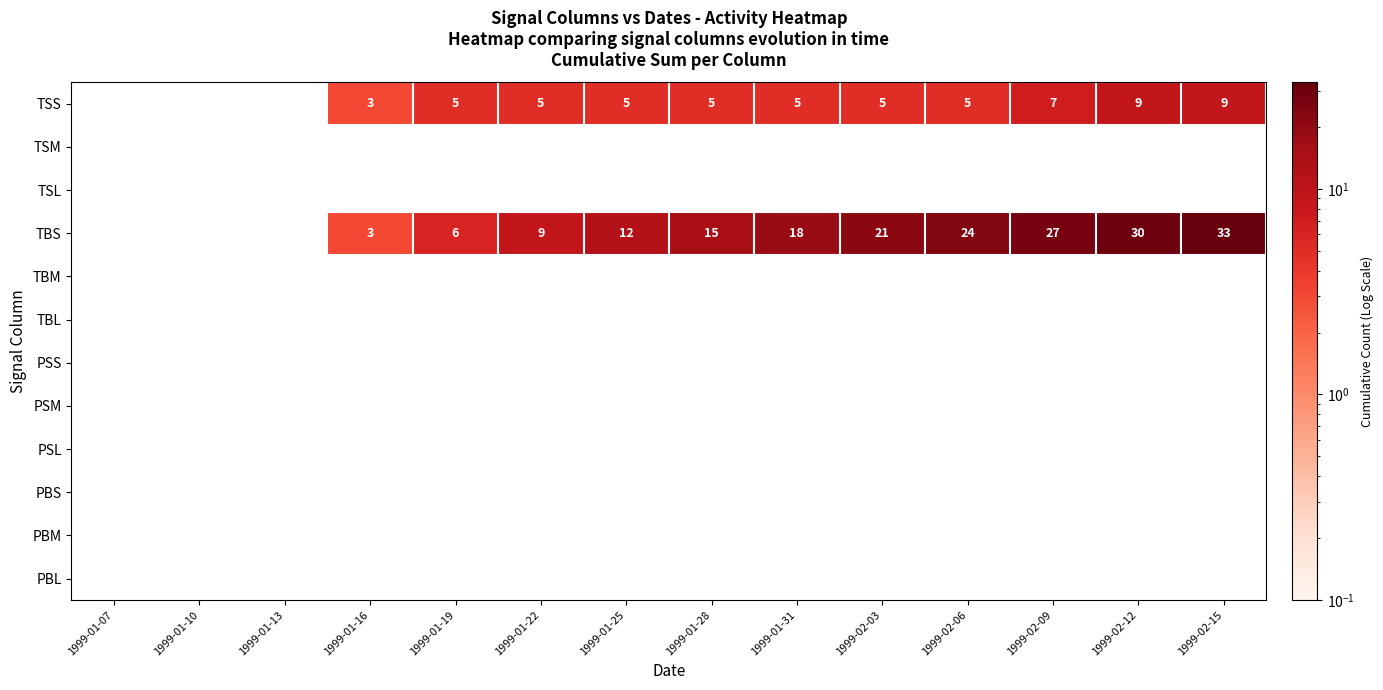

The value of TSS at 1999-01-31 is 5. True or false?

True